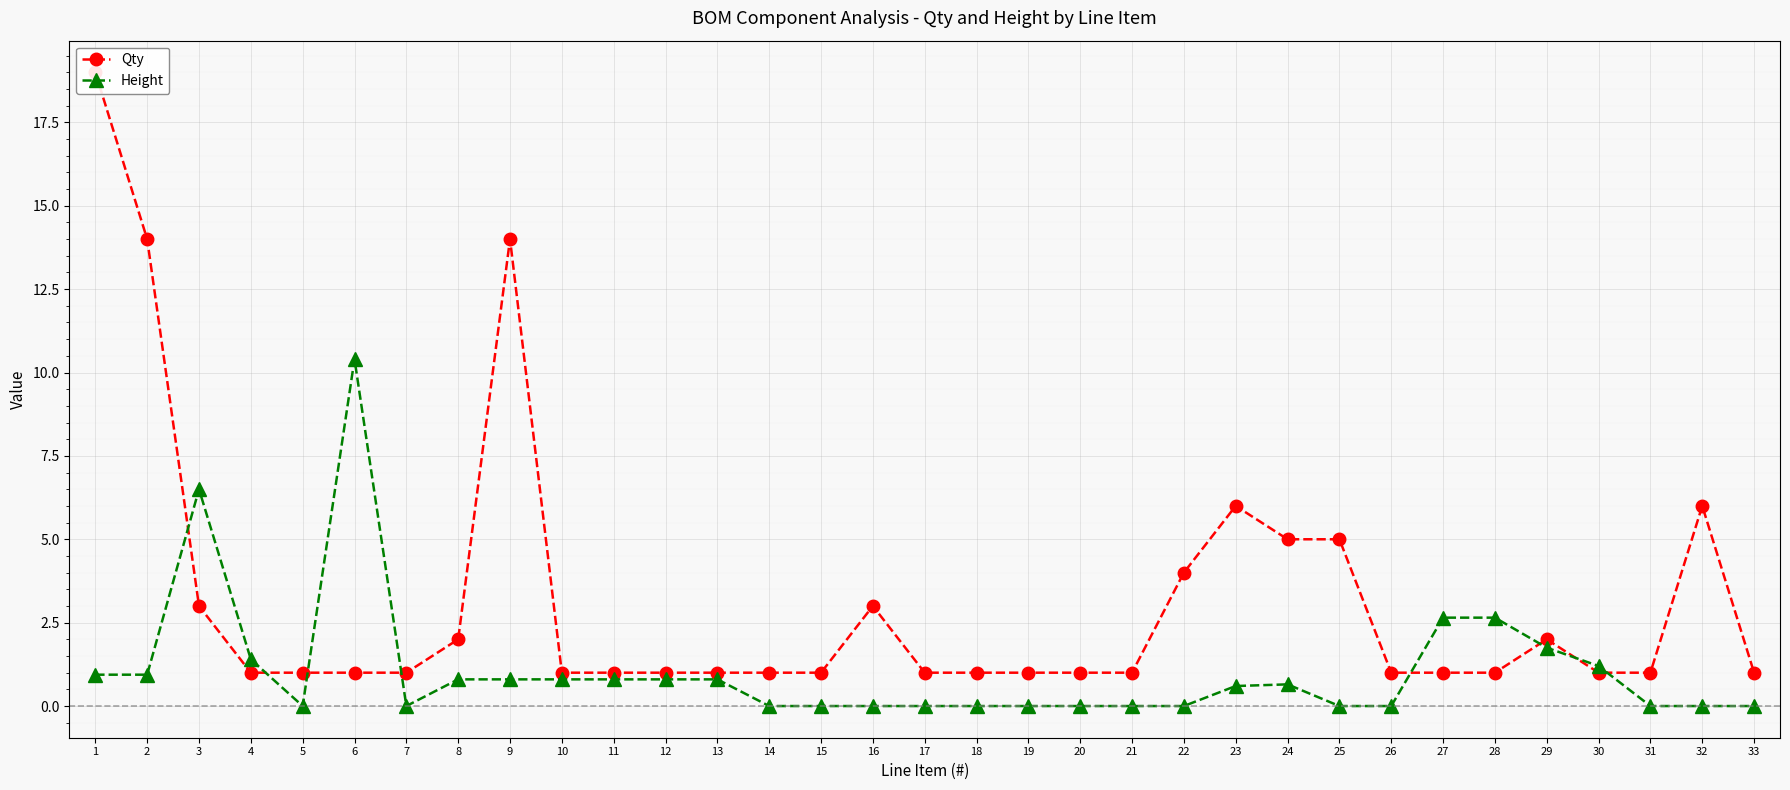

Which has a higher value, 12 or 2?

2